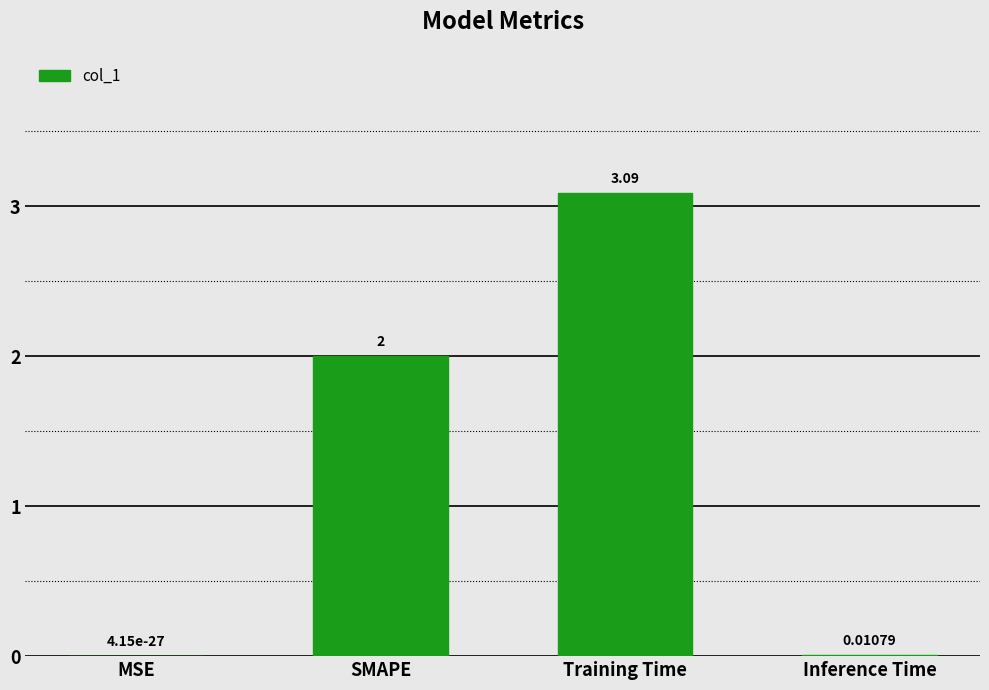

At which label is the value closest to 1?

Inference Time